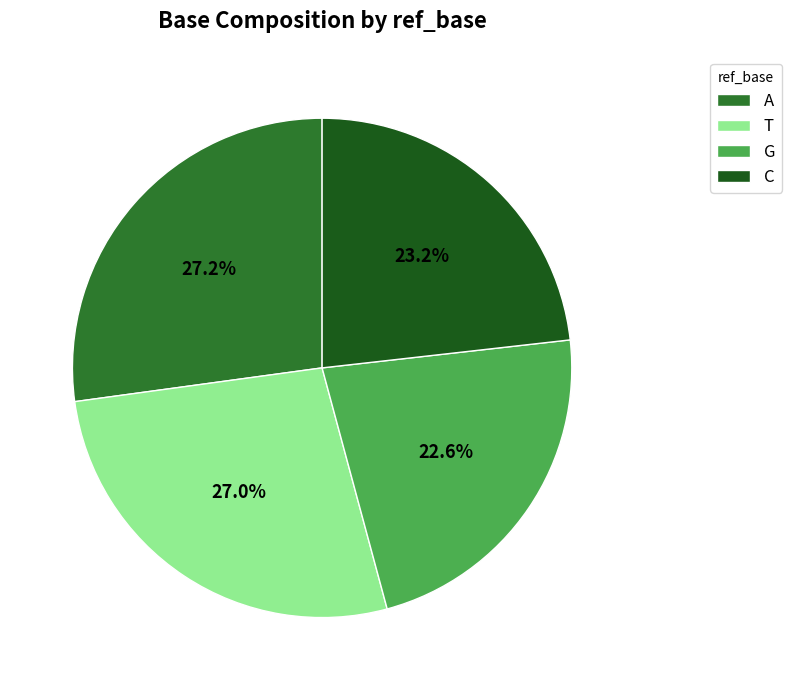

Does T represent more than half of the total?

No